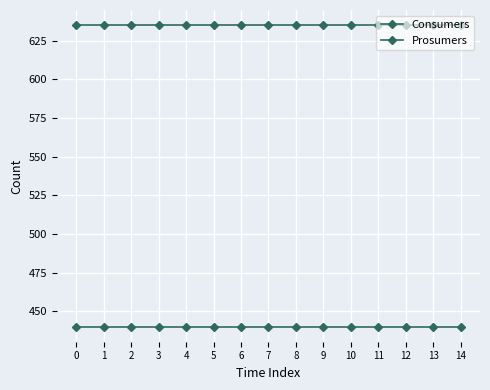

At how many categories does at least one series exceed 597?

15